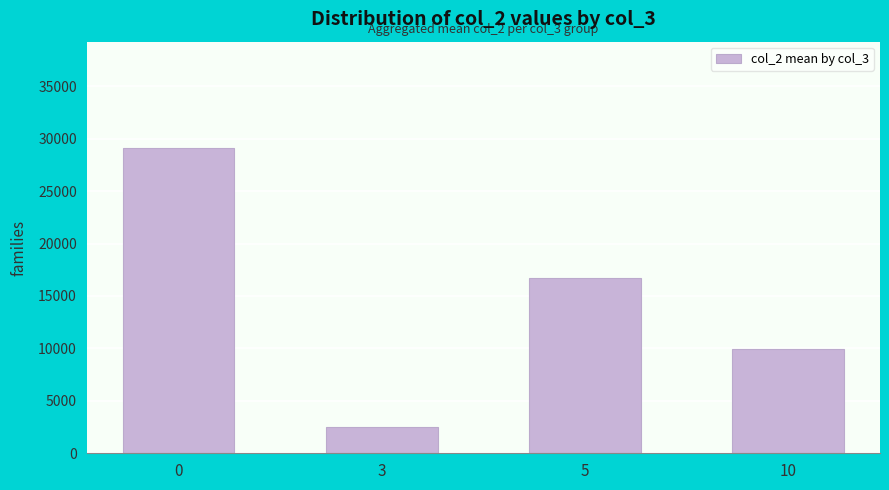

Which has a higher value, 3 or 10?

10